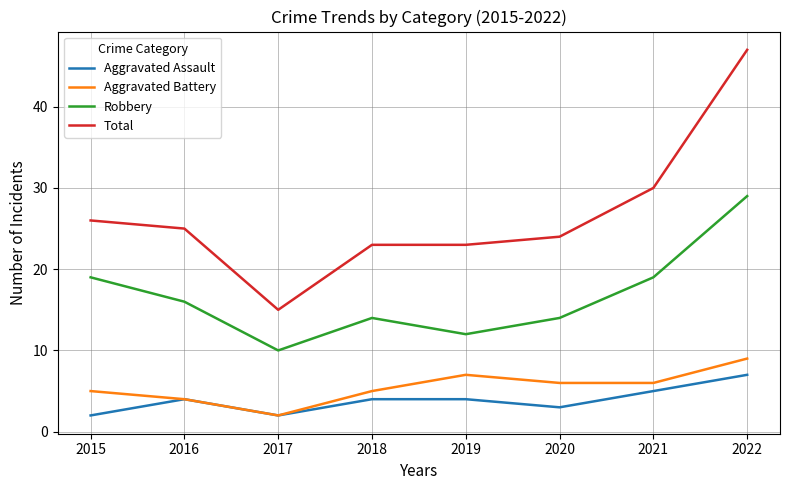

Which category has the lowest value in the Total series?

2017